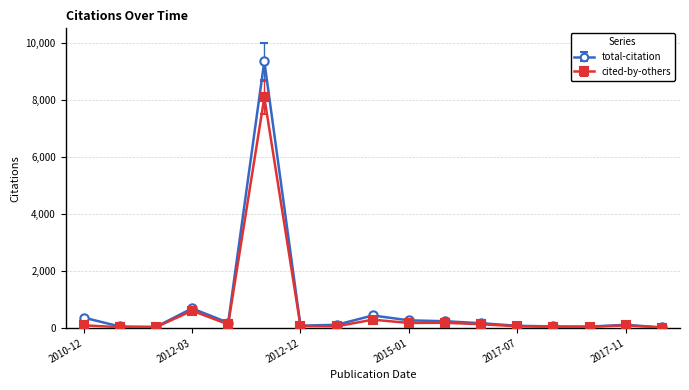

True or false: cited-by-others has more than 2 interior local peaks.

True